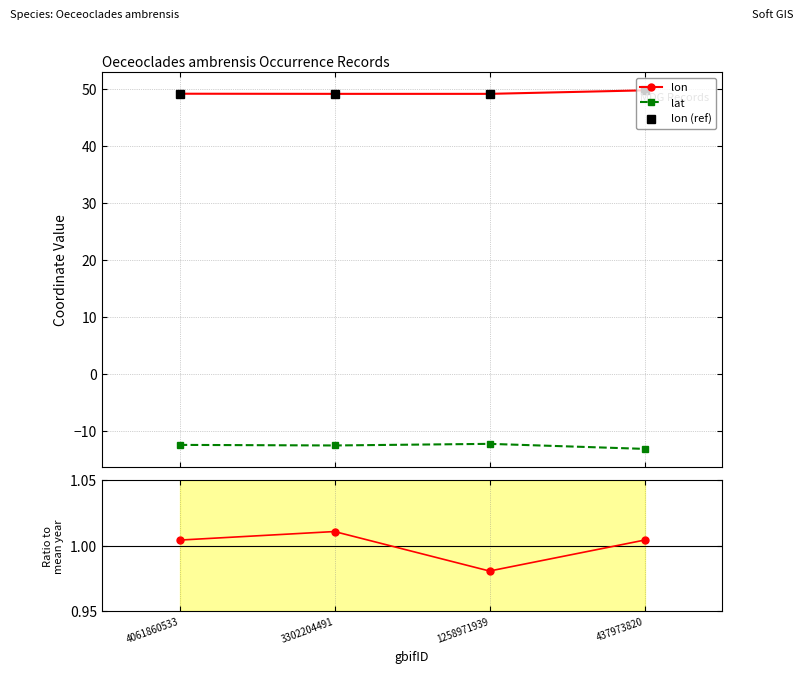

Is it true that lon equals 84.6 at 3302204491?

False